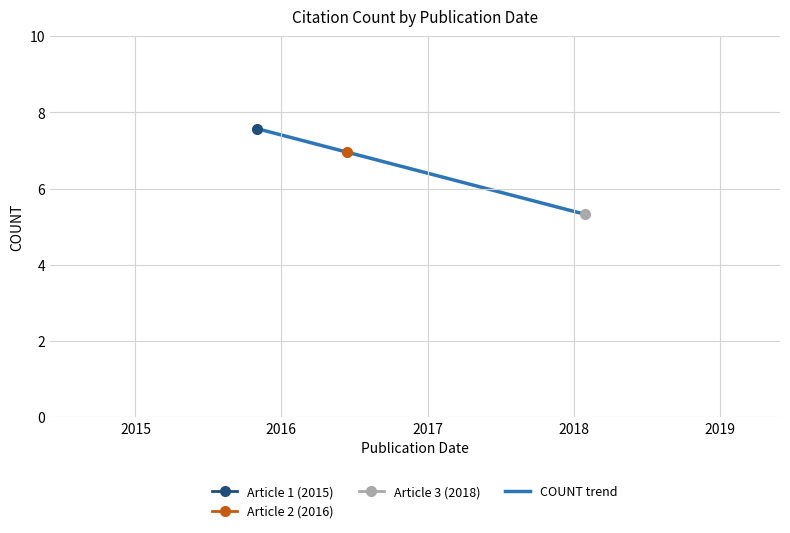

What is the value of the 1st point from the left?

7.6